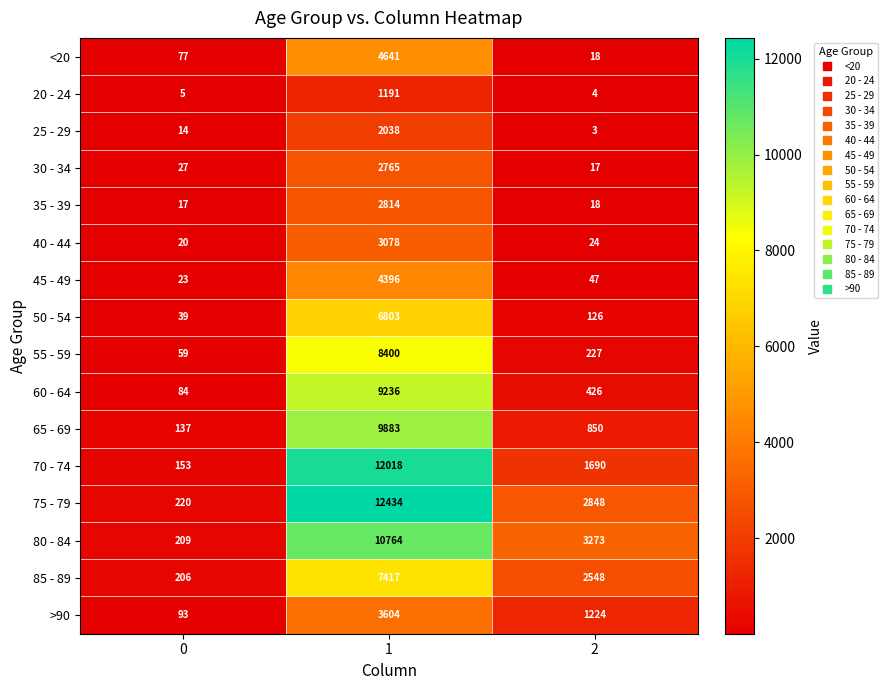

Is it true that 25 - 29 equals 3 at 2?

True